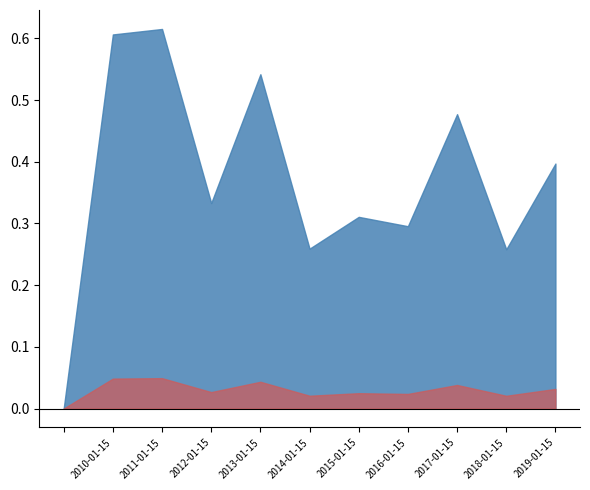

What is the label of the 7th point from the right?

2013-01-15